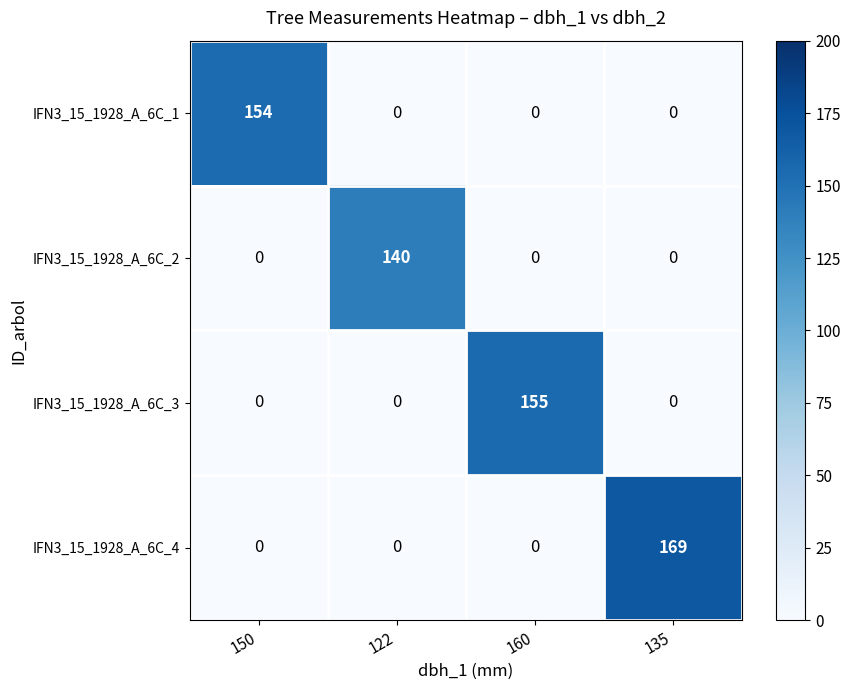

Reading right to left, transcribe all the data shown in this chart.

IFN3_15_1928_A_6C_1: 135=0	160=0	122=0	150=154
IFN3_15_1928_A_6C_2: 135=0	160=0	122=140	150=0
IFN3_15_1928_A_6C_3: 135=0	160=155	122=0	150=0
IFN3_15_1928_A_6C_4: 135=169	160=0	122=0	150=0